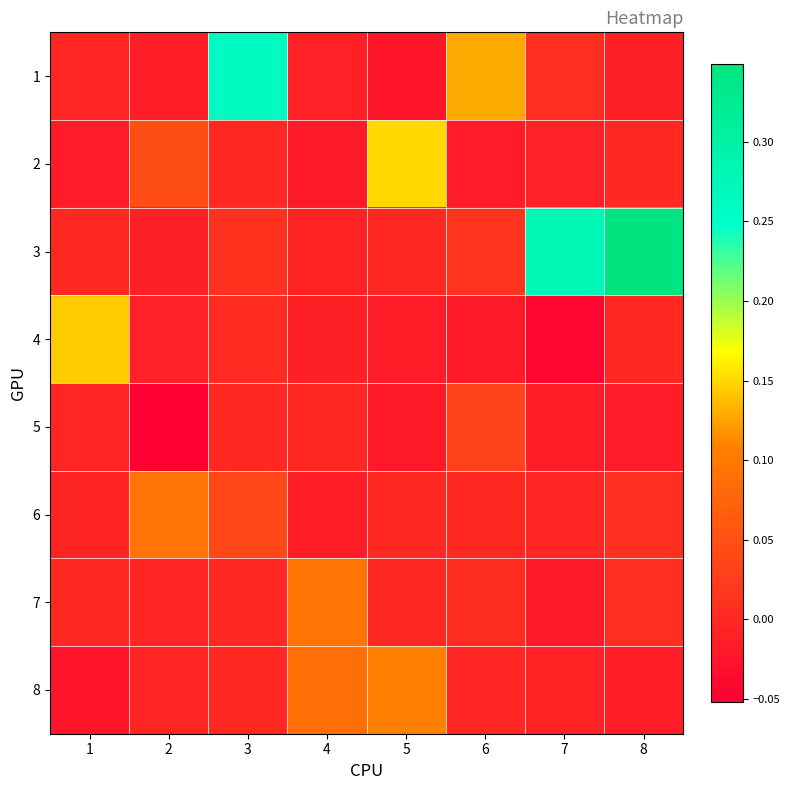

At which category does the chart reach its peak across all series?

8